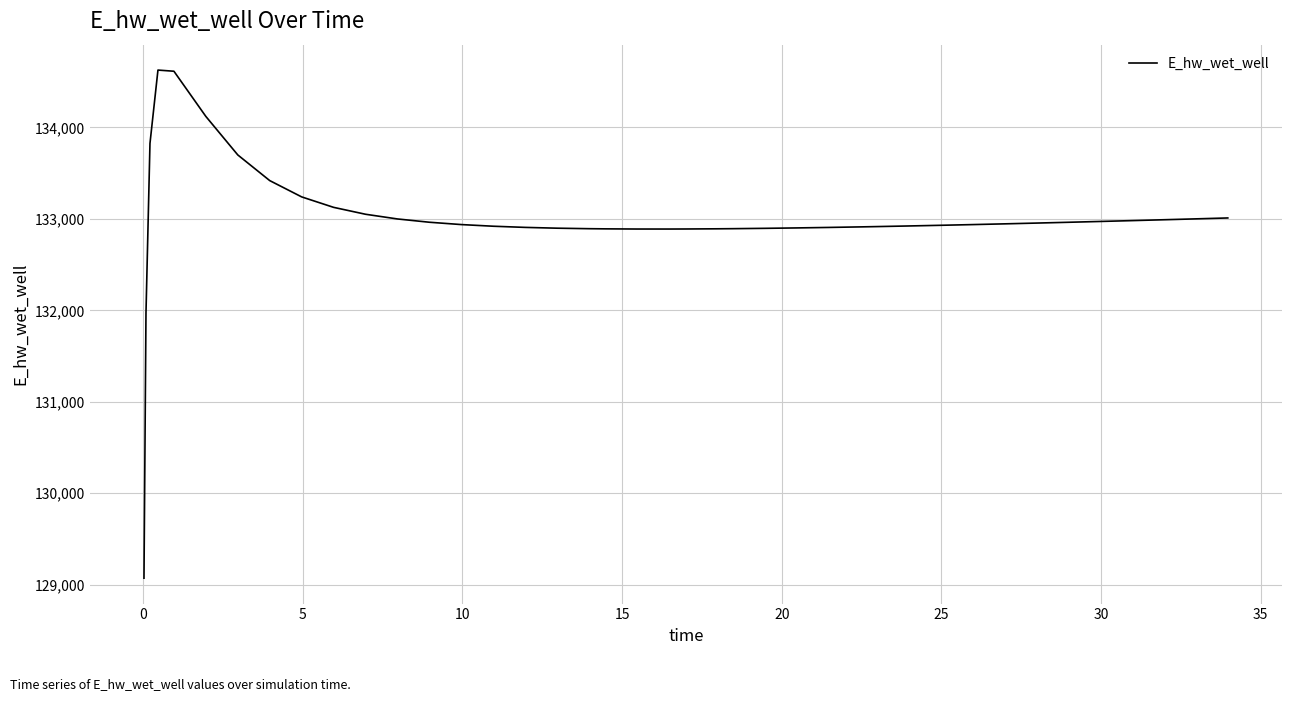

What is the difference between the maximum and minimum values?

5557.5